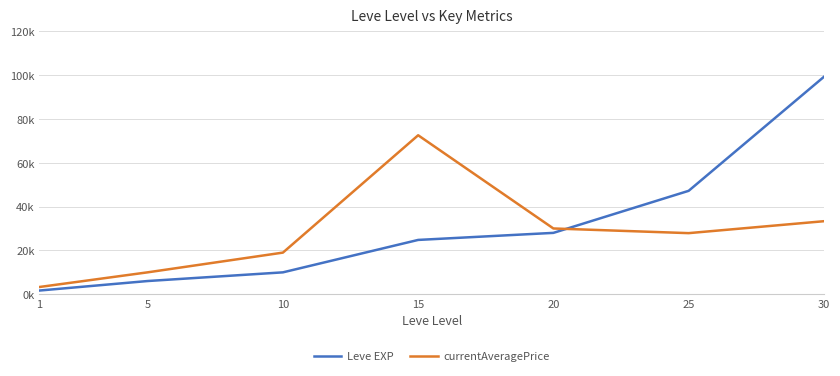

True or false: Leve EXP has more than 2 points higher than both neighbors.

False